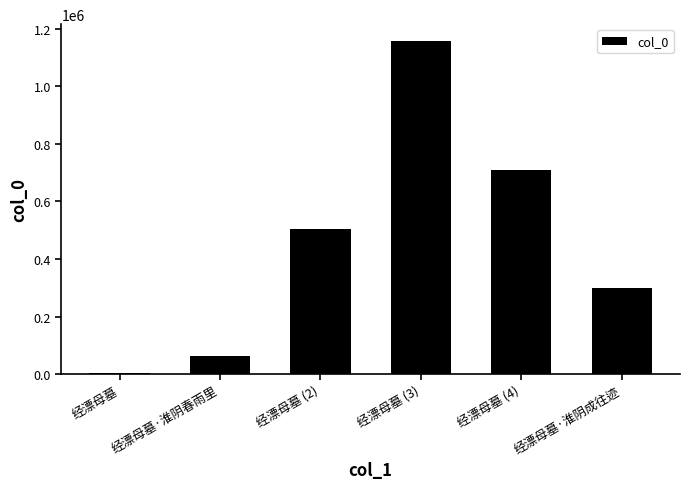

Between 经漂母墓·淮阴春雨里 and 经漂母墓 (3), which is larger?

经漂母墓 (3)